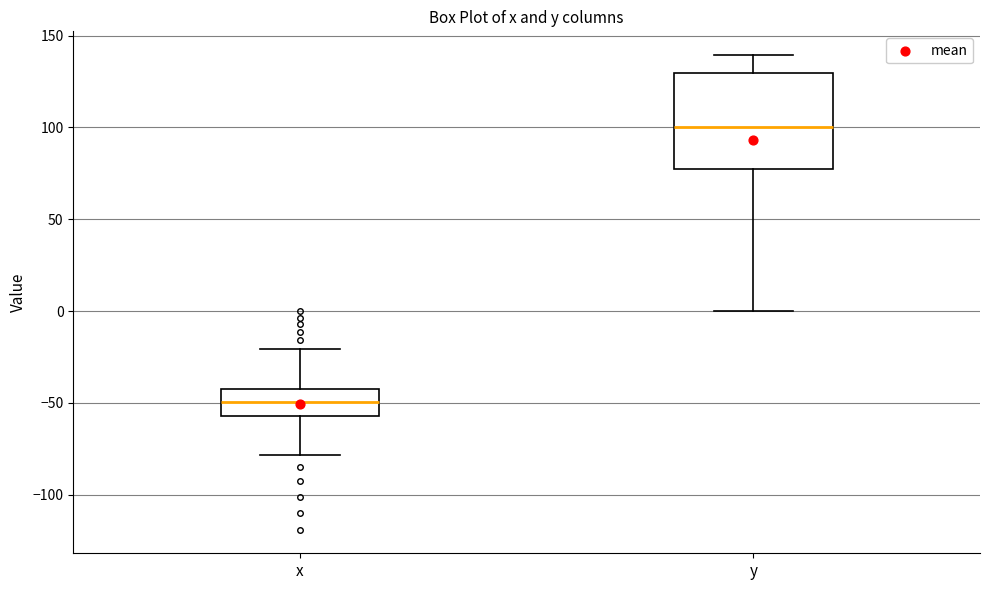

Comparing the boxes themselves (not the whiskers), which one is the tallest?

y